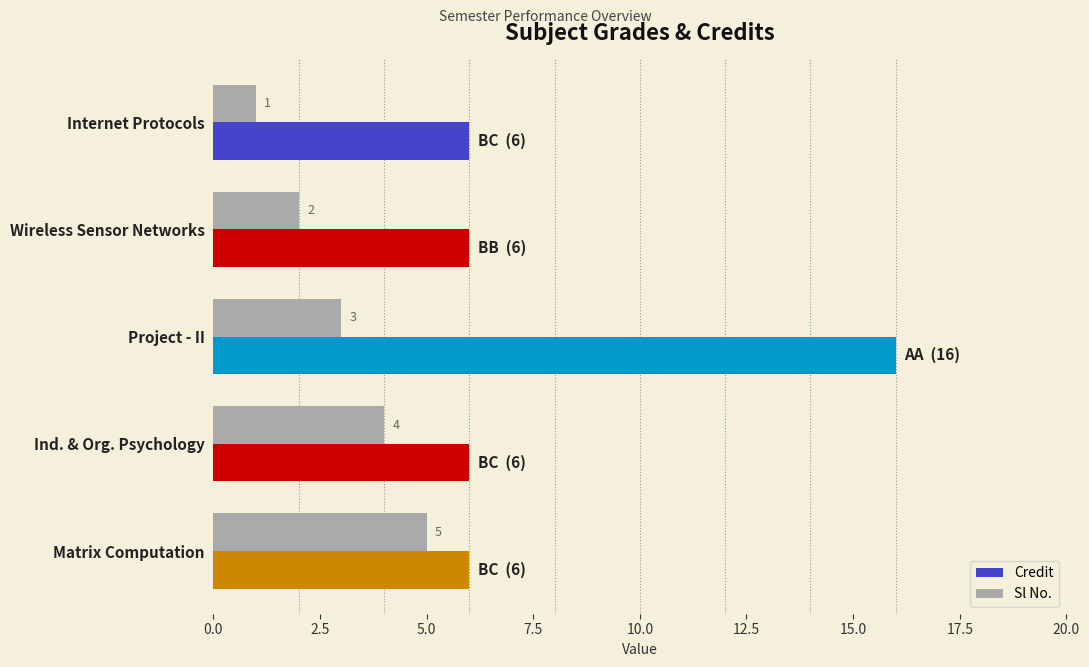

How many categories are shown in the chart?

5